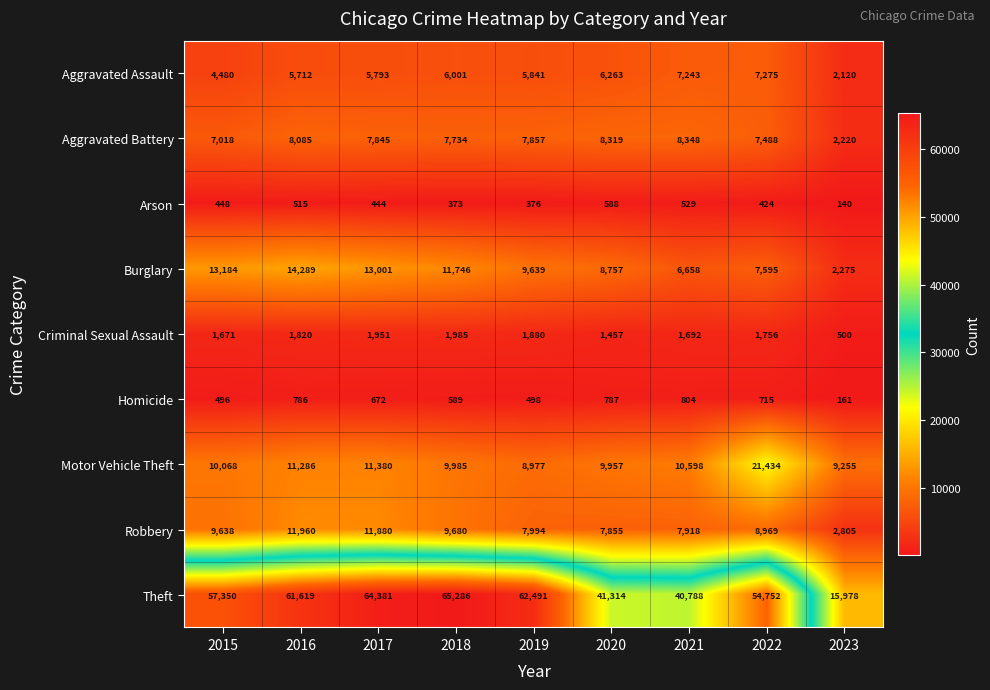

What is the approximate value of Robbery at 2020, to the nearest 10?

7860